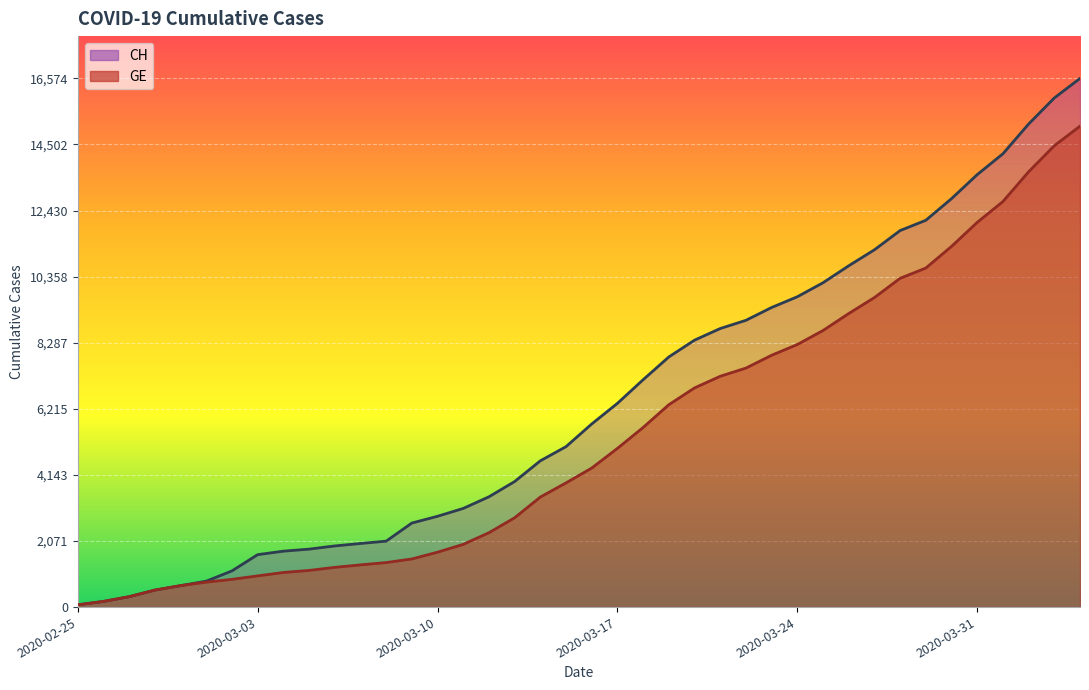

What is the difference between the GE values at 2020-03-17 and 2020-02-29?

4303